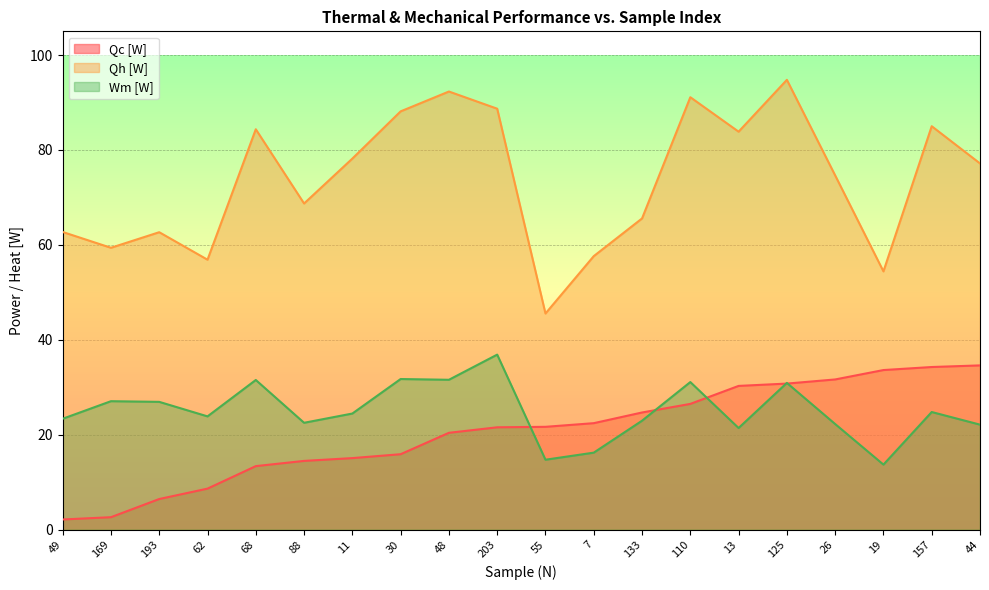

What position from the left is 68?

5